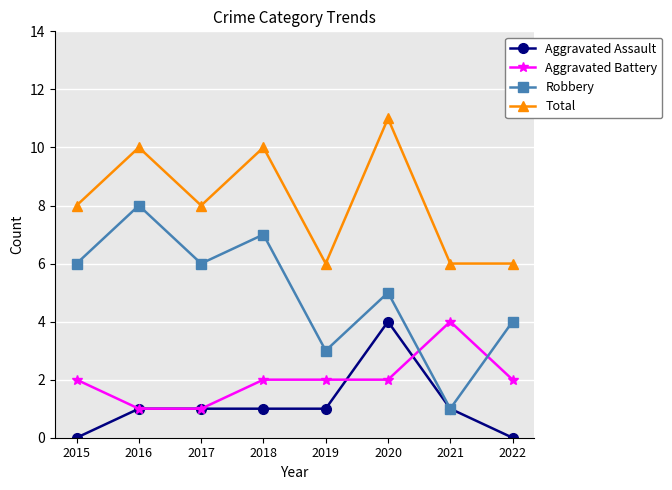

What is the difference between the maximum and minimum values in the Aggravated Assault series?

4